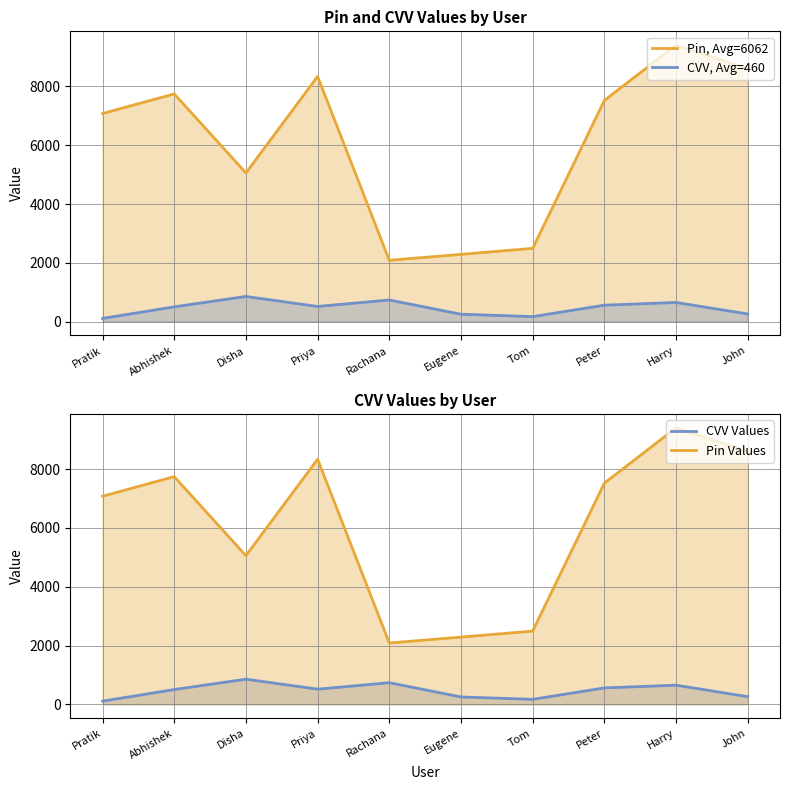

Rank the series by their maximum value, from highest to lowest.

Pin, Avg=6062, Pin Values, CVV, Avg=460, CVV Values